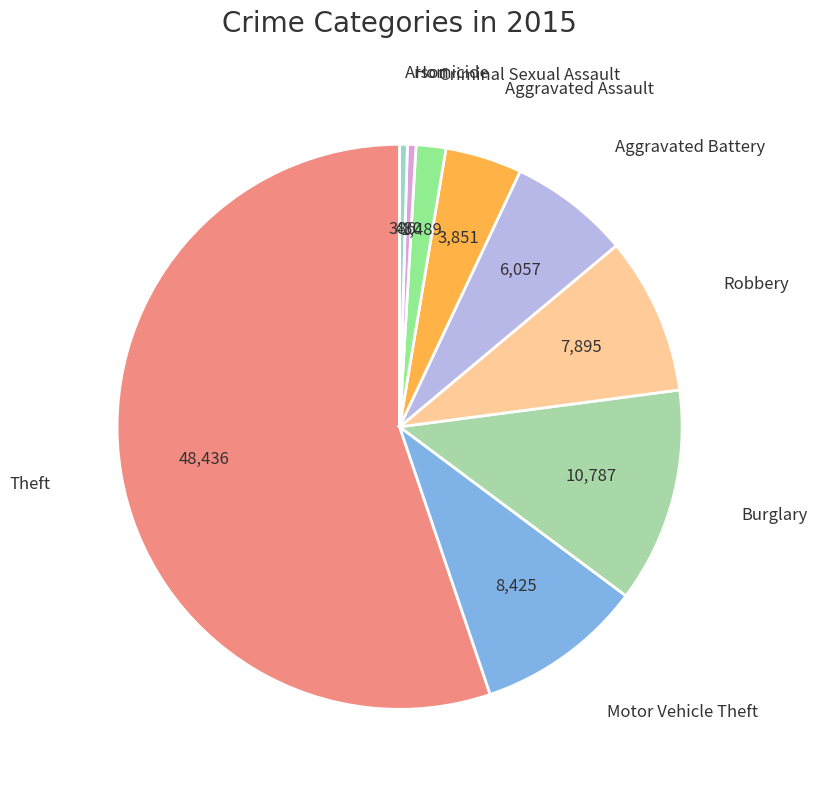

Does Aggravated Assault represent more than half of the total?

No